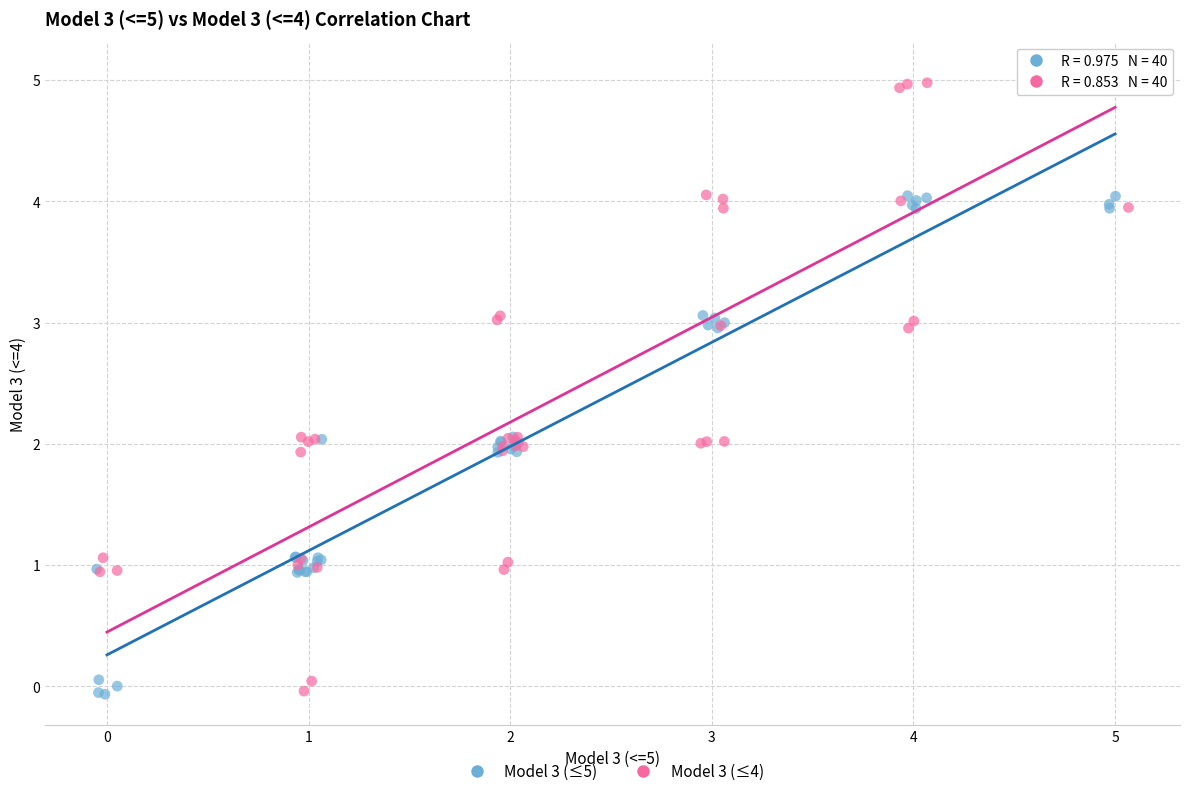

What are all the series names shown in the legend?

Model 3 (≤5), Model 3 (≤4)